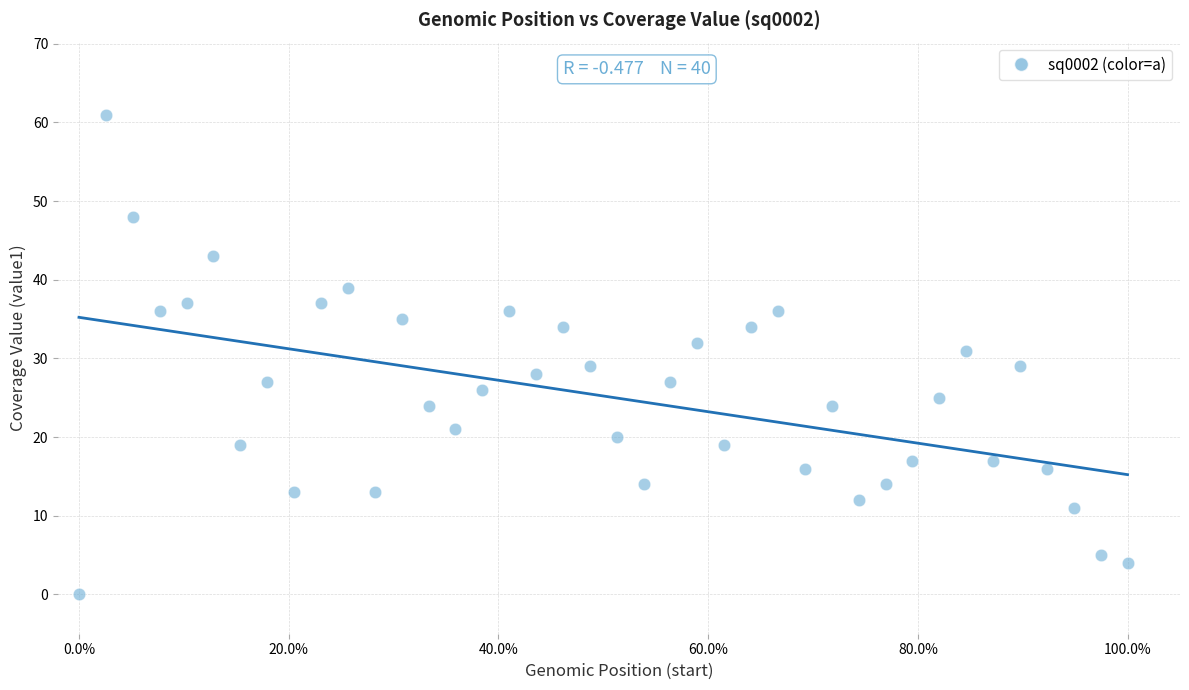

What is the range of Y values (max minus min)?

61